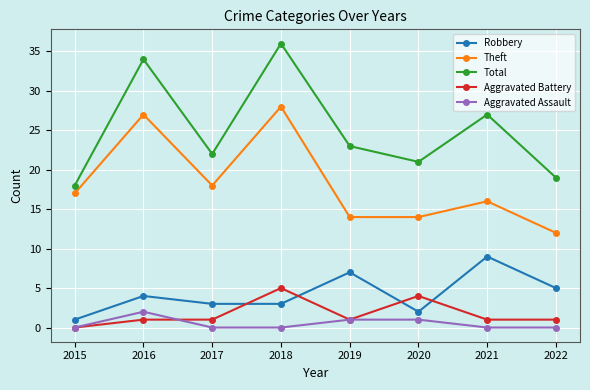

What are all the series names shown in the legend?

Robbery, Theft, Total, Aggravated Battery, Aggravated Assault